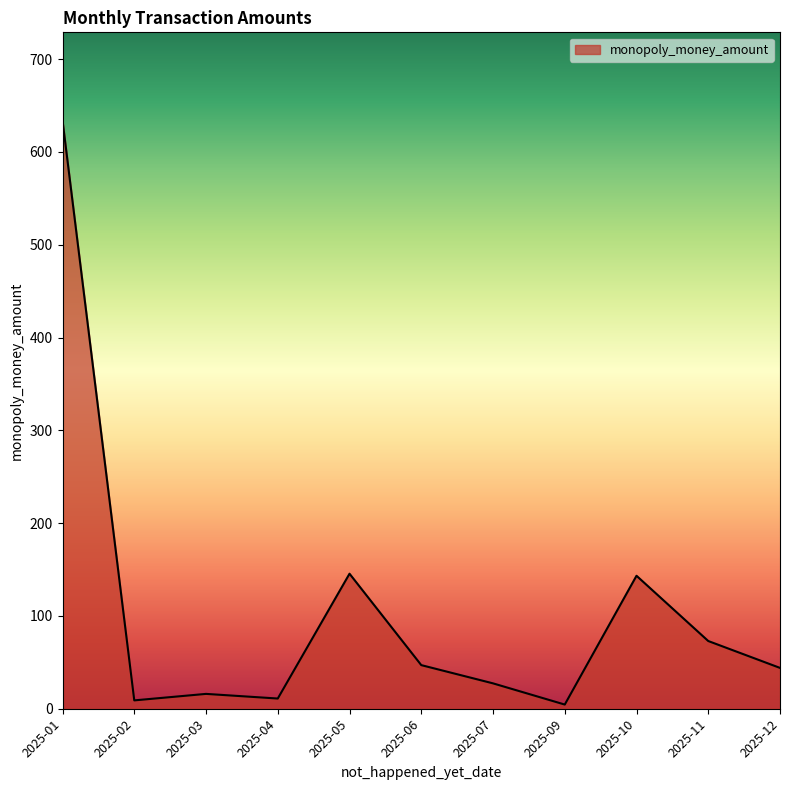

Which category has the highest value across all series?

2025-01